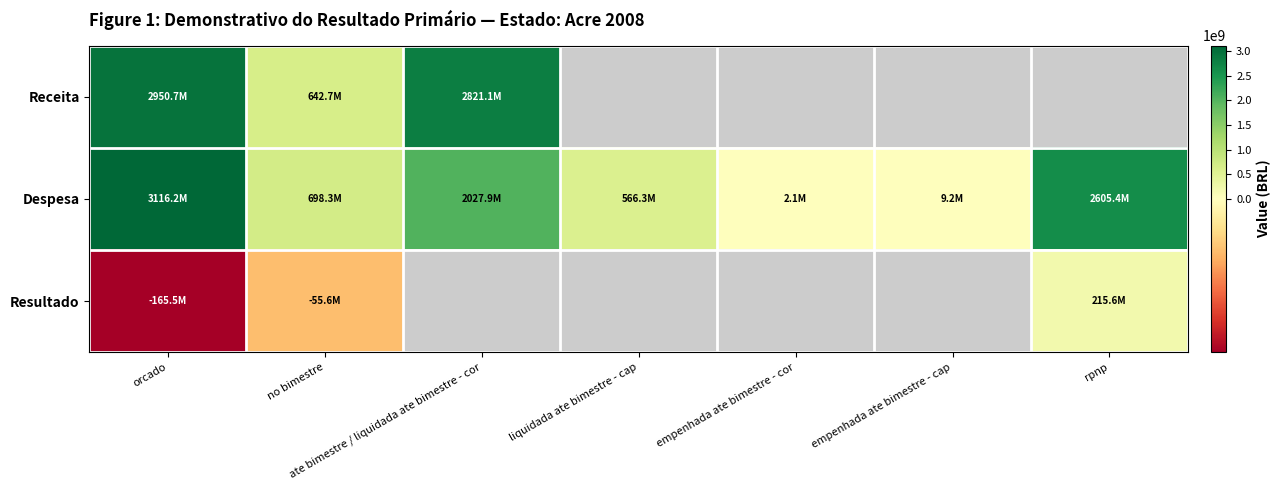

Which label corresponds to the largest value in the chart?

orcado